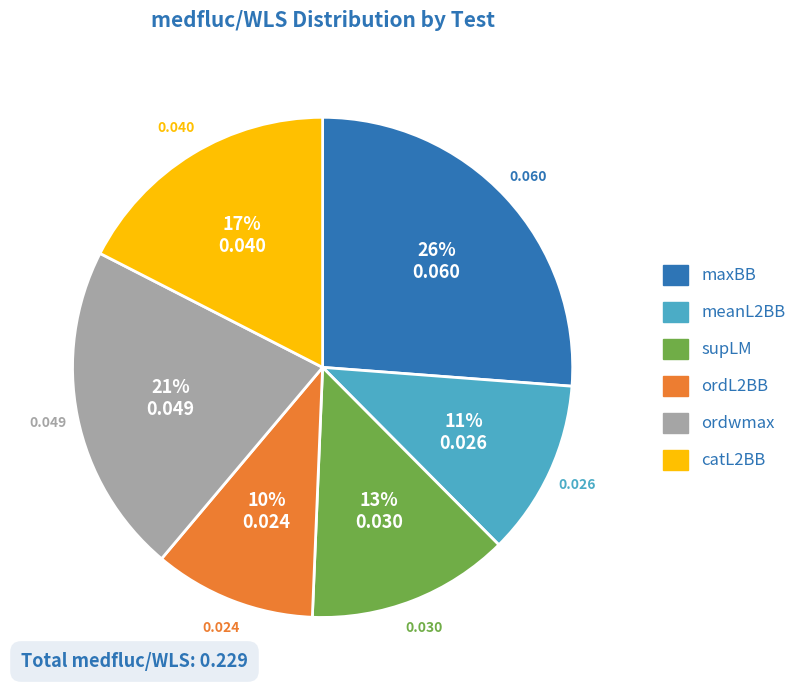

To the nearest percent, what percentage of the pie is meanL2BB?

11%